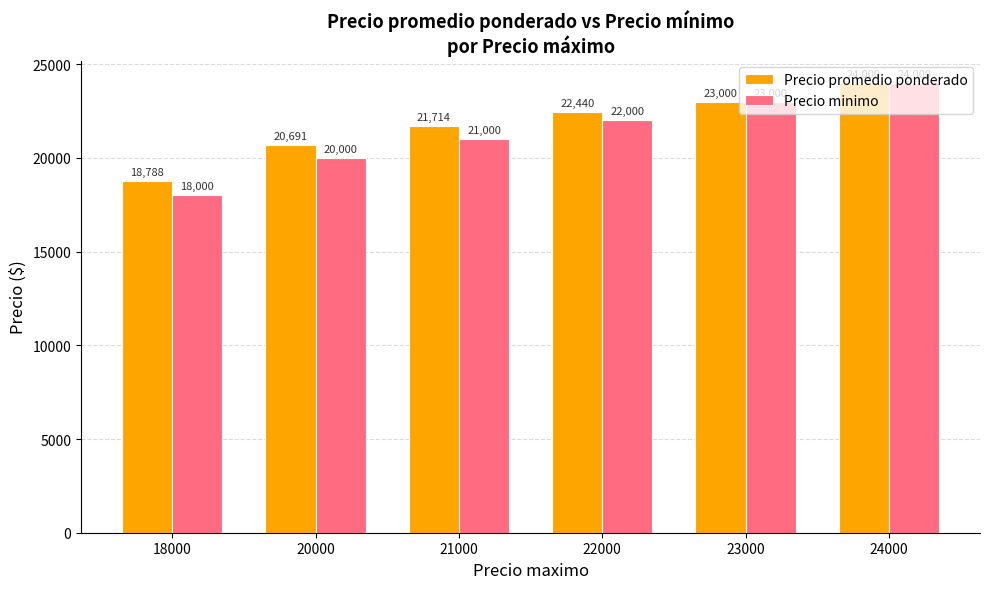

Rank the series by their average value, from highest to lowest.

Precio promedio ponderado, Precio minimo